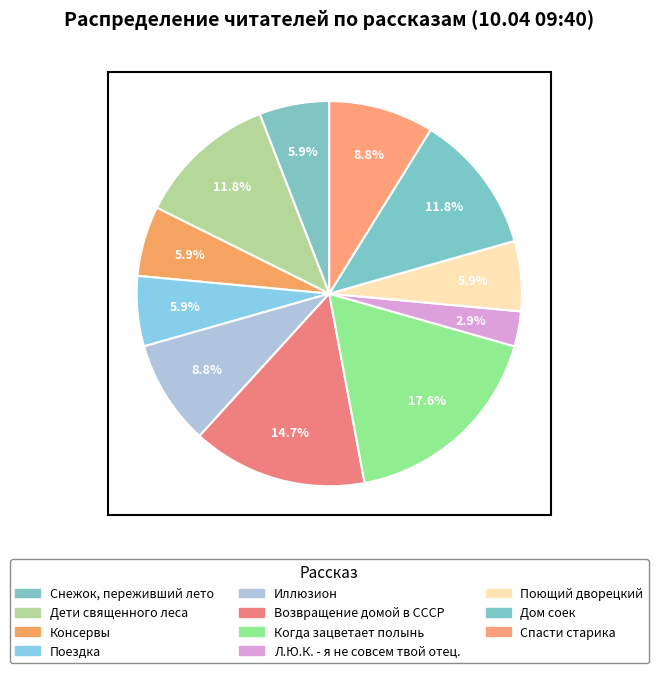

Rank the categories by value from highest to lowest.

Когда зацветает полынь, Возвращение домой в СССР, Дети священного леса, Дом соек, Иллюзион, Спасти старика, Снежок, переживший лето, Консервы, Поездка, Поющий дворецкий, Л.Ю.К. - я не совсем твой отец.